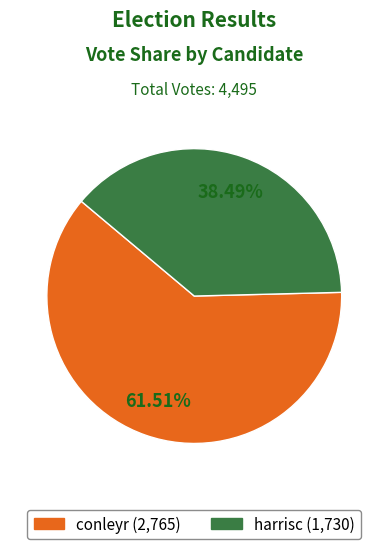

The conleyr slice represents 62% of the pie. True or false?

True